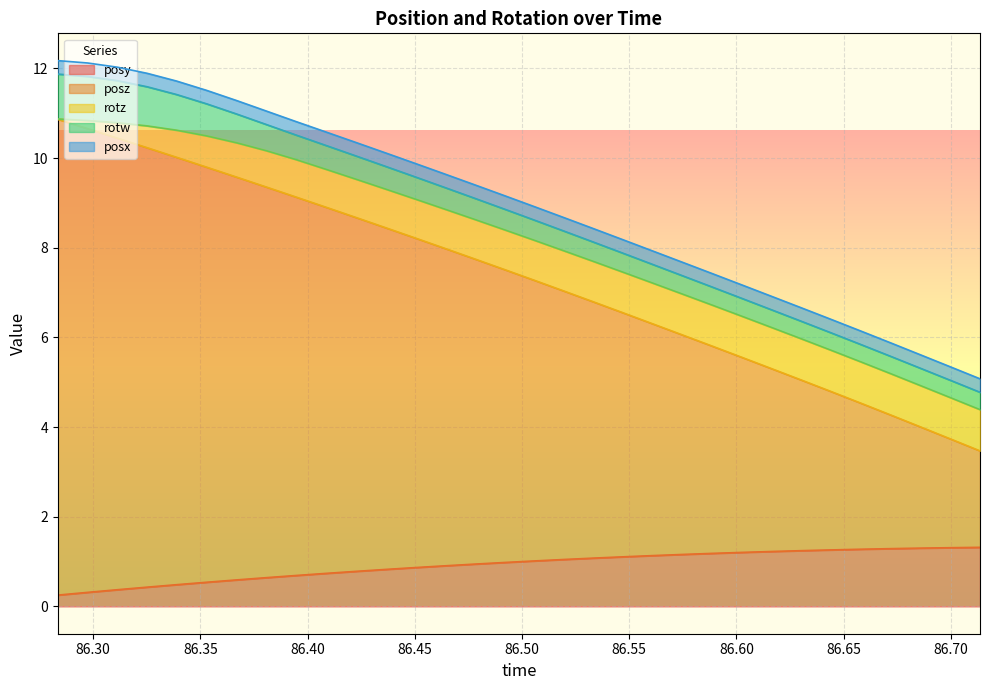

Which has a higher value, 19 or 20?

20